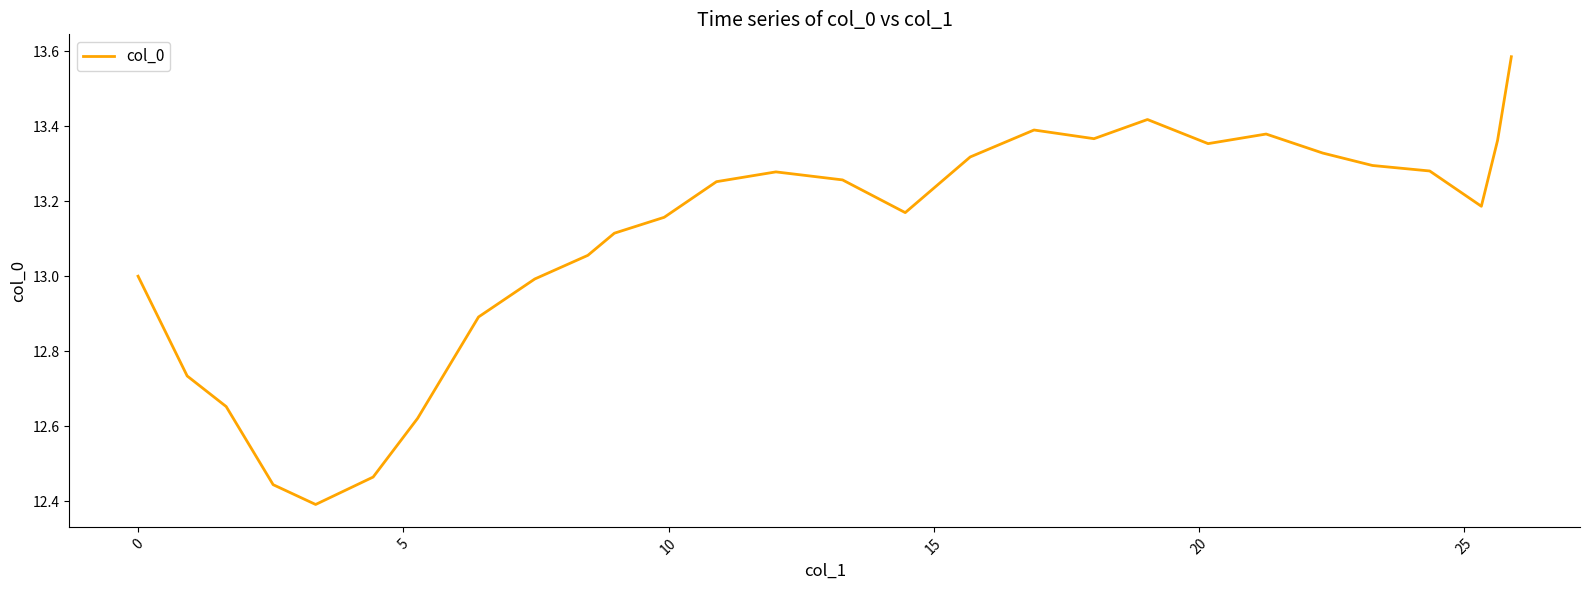

What is the difference between the maximum and minimum values?

1.2